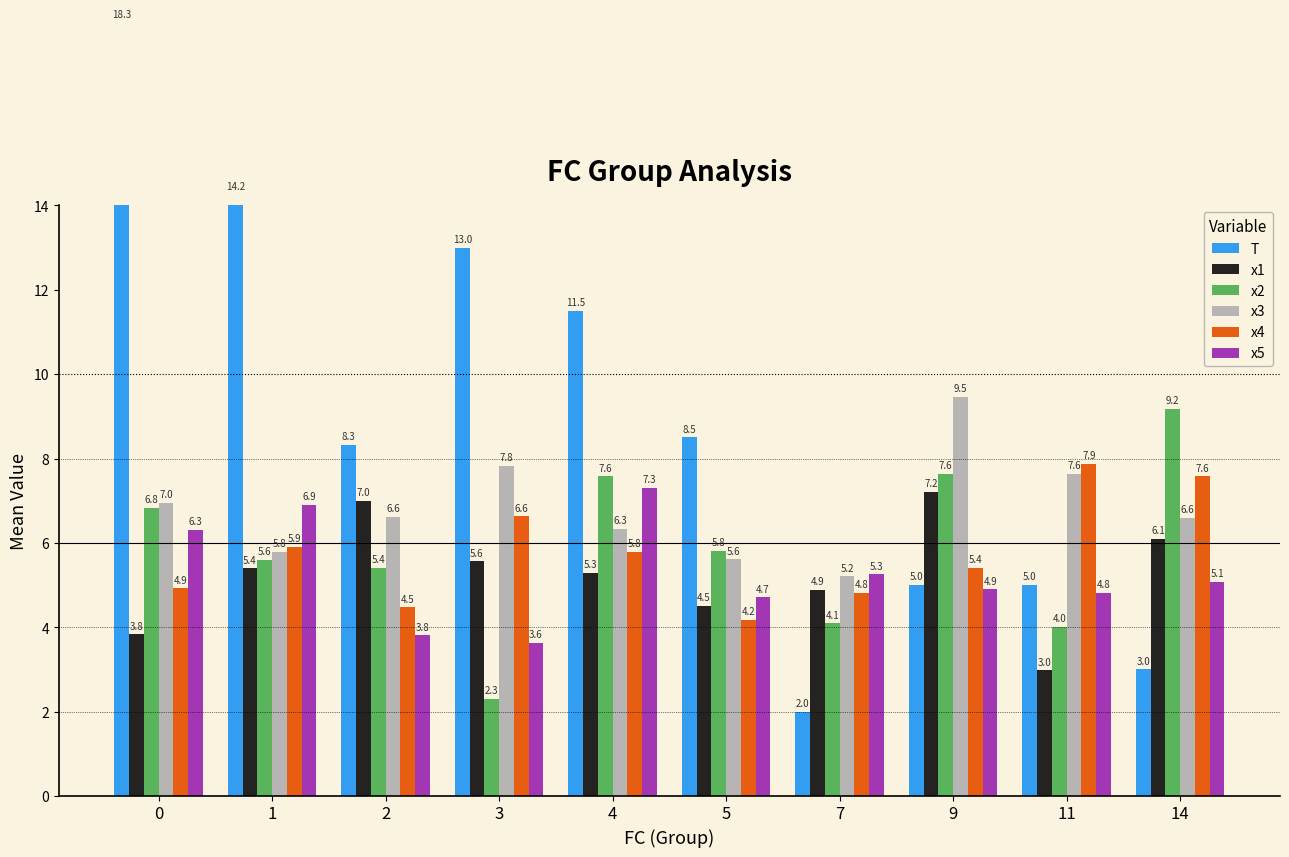

Where is x1 nearest to the value 5?

7